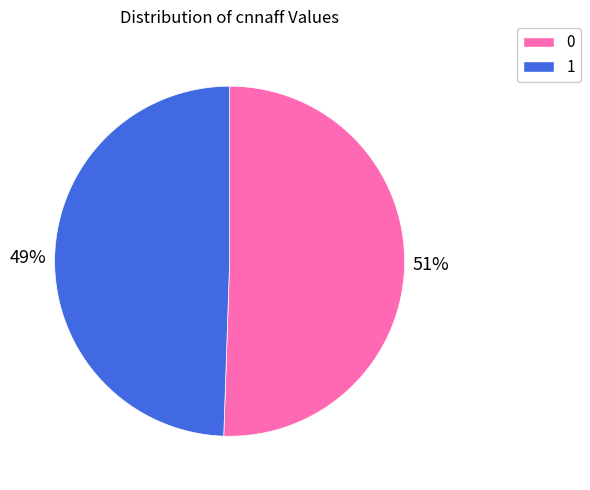

How many segments does this pie chart have?

2